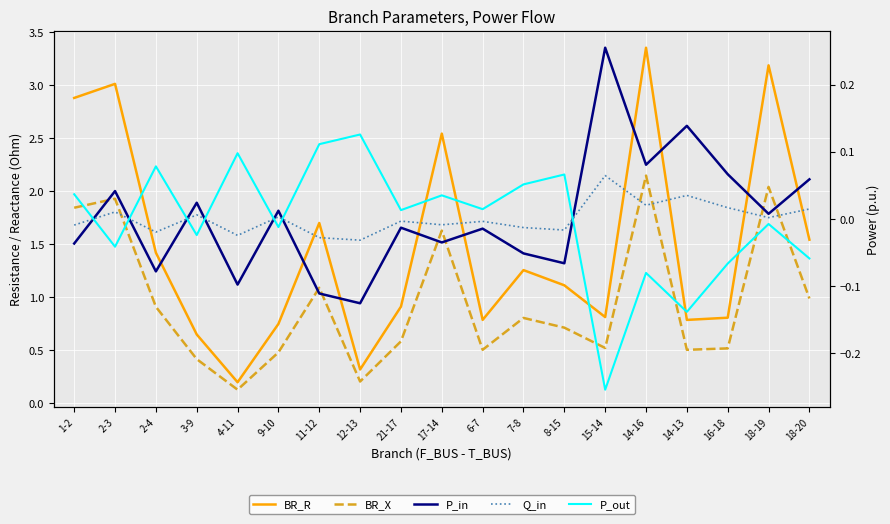

What position from the left is 16-18?

17